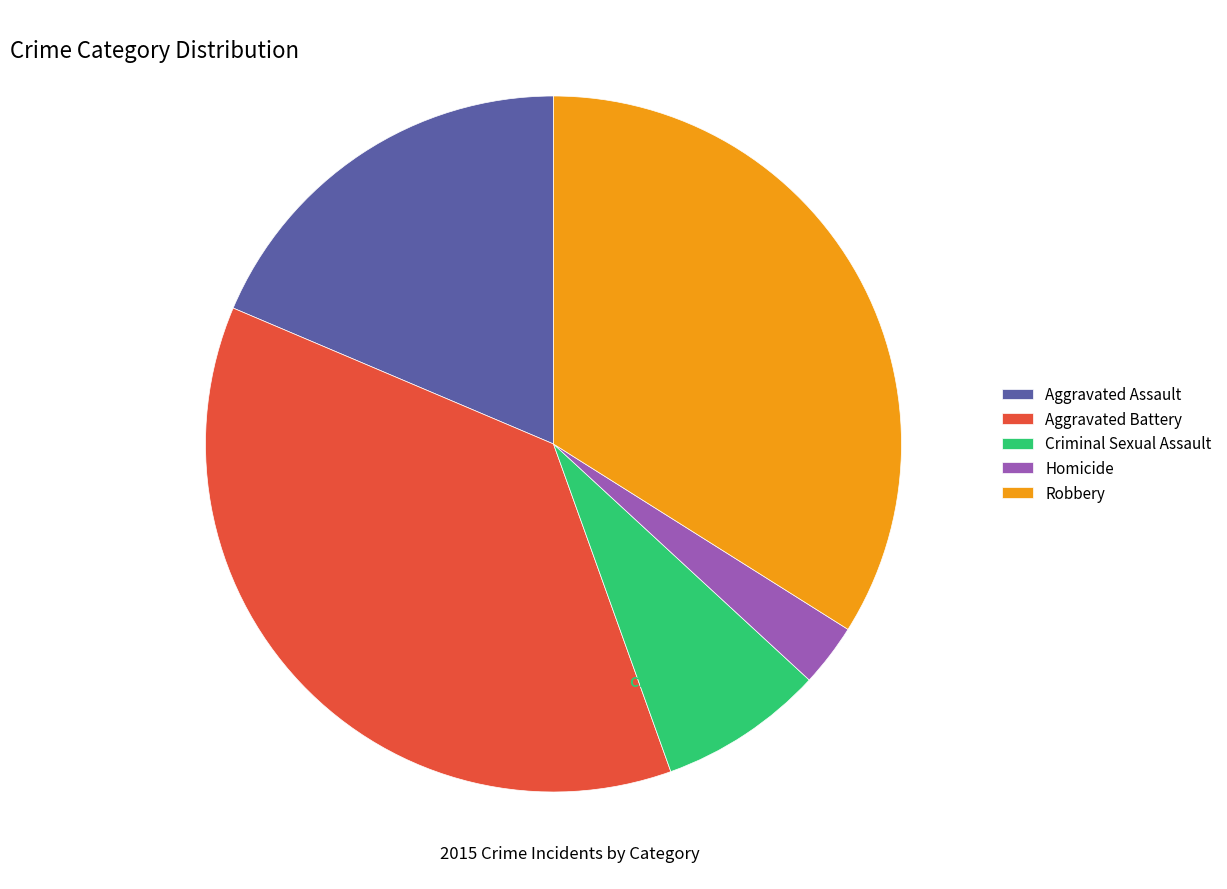

What portion of the pie excludes Aggravated Assault?

81.4%